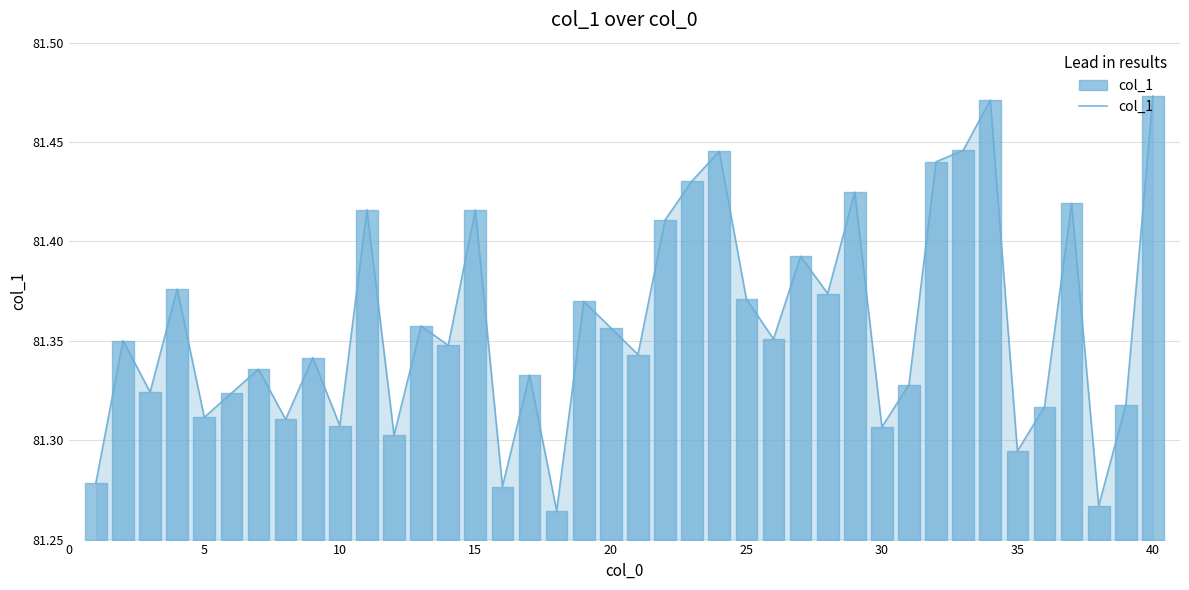

What is the ratio of the value at 20 to the value at 40?

1.0